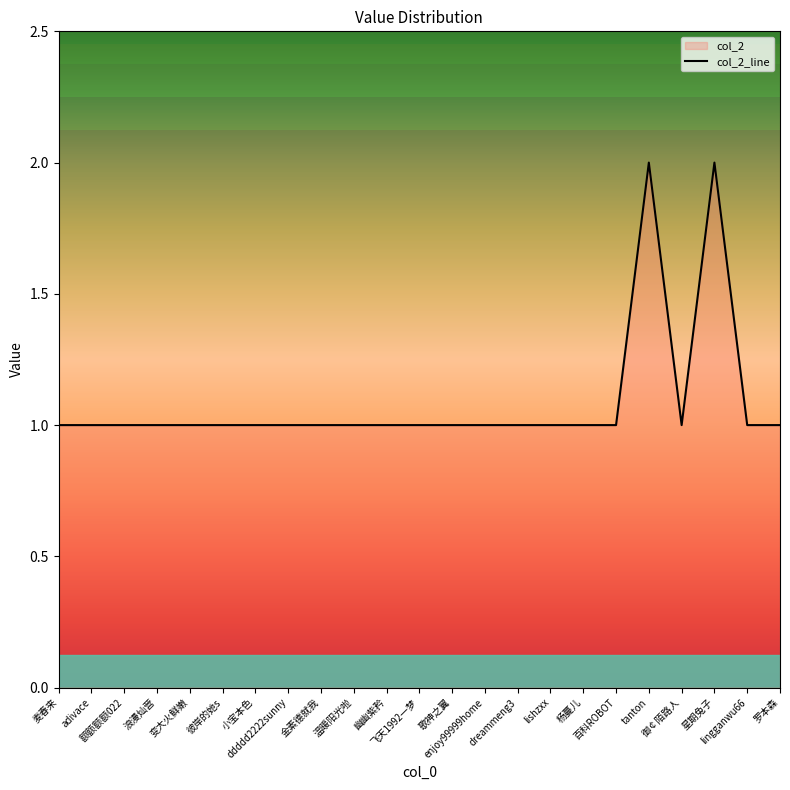

What is the average value?

1